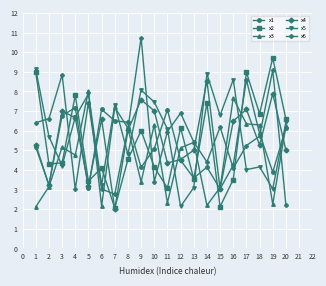

True or false: x6 and x5 intersect in this chart.

True